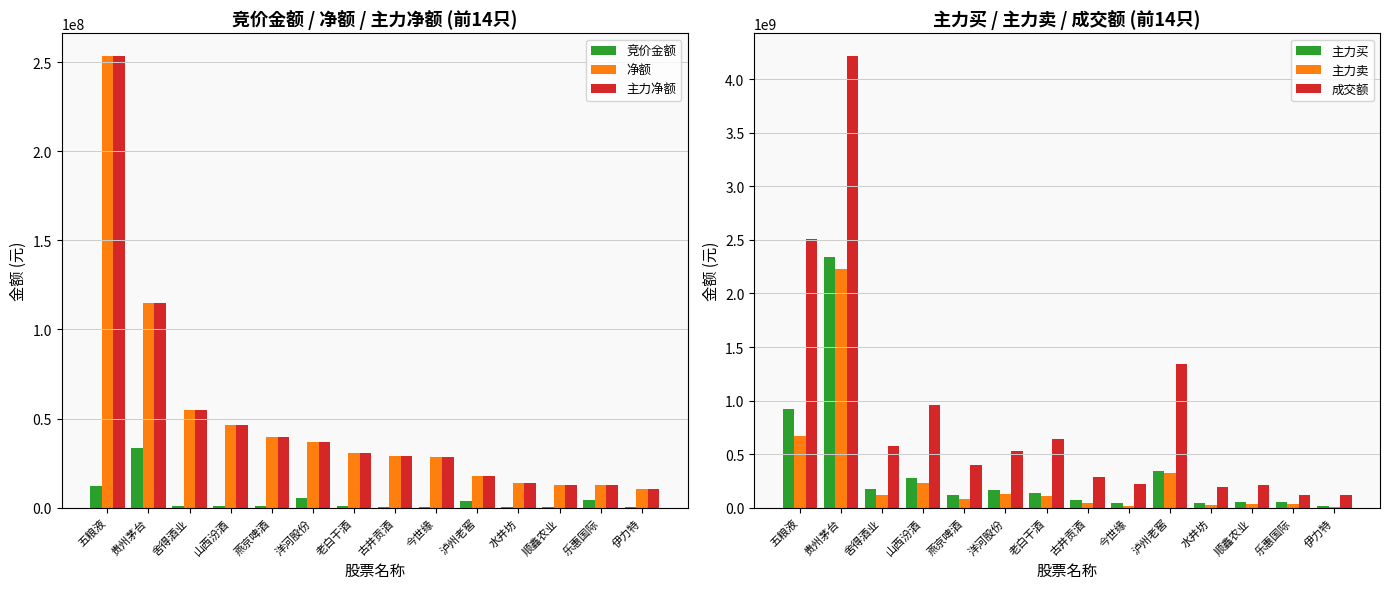

Is it true that 主力买 equals 69974985 at 今世缘?

False